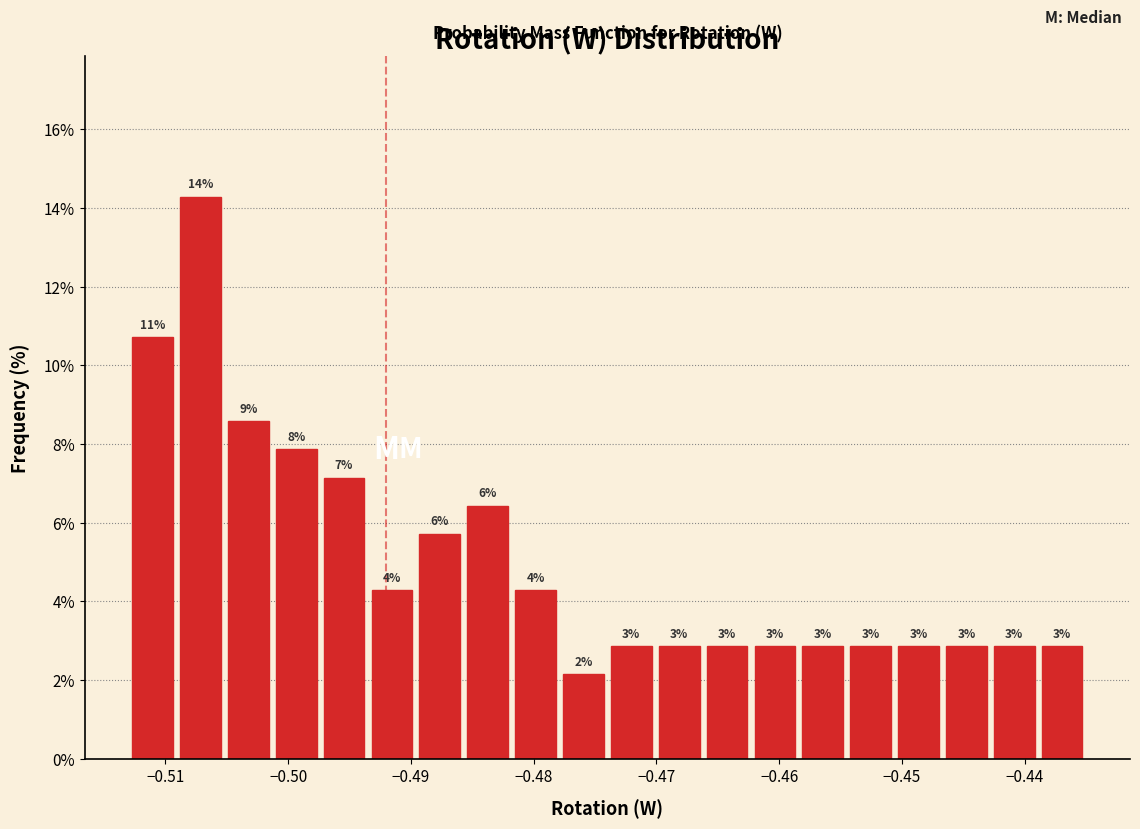

Around what value on the x-axis is the tallest bar? Give the approximate position of its centre, as read against the axis.

-0.507